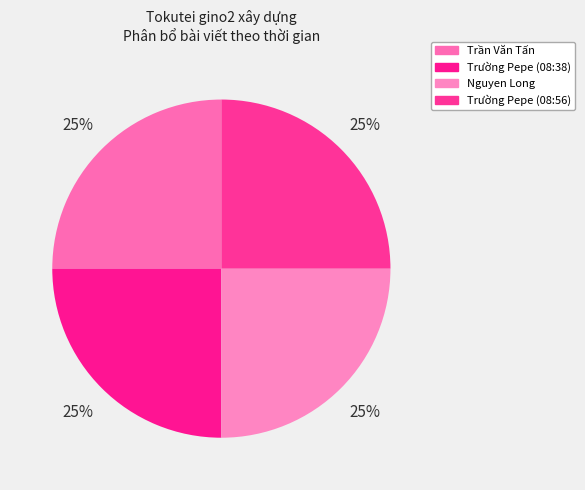

To the nearest percent, what portion does Trần Văn Tấn represent?

25%